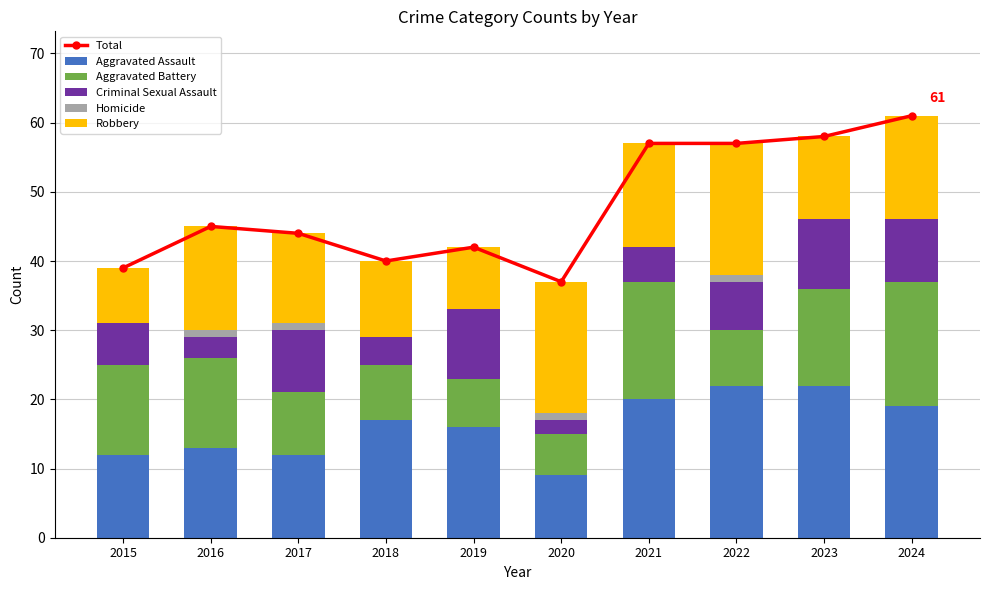

True or false: Aggravated Assault has a value of 16 at 2015.

False